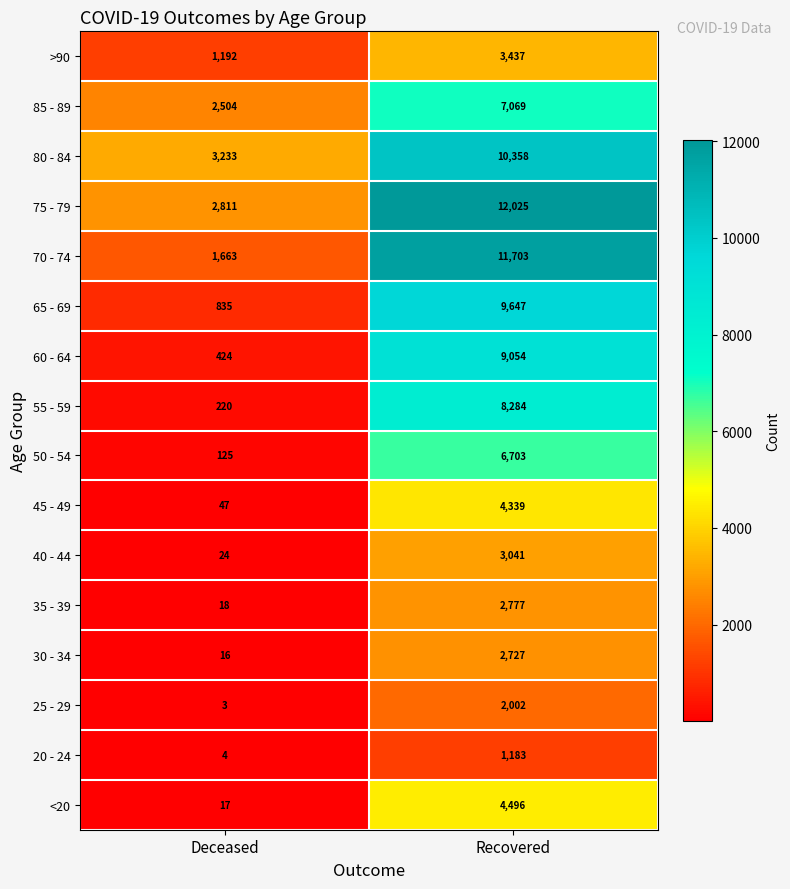

True or false: 85 - 89 has a value of 1828 at Recovered.

False